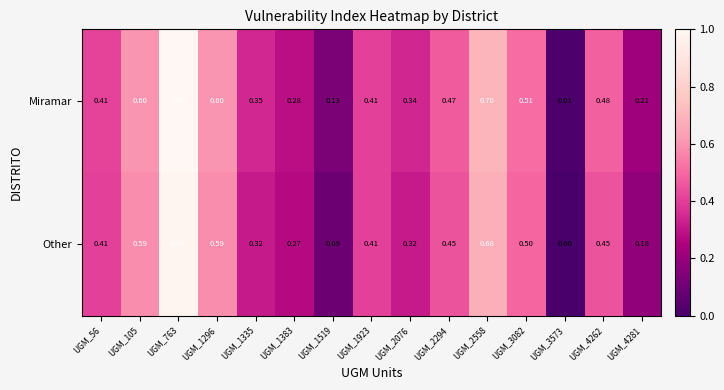

At UGM_4262, list the series in order from smallest to largest.

Other, Miramar